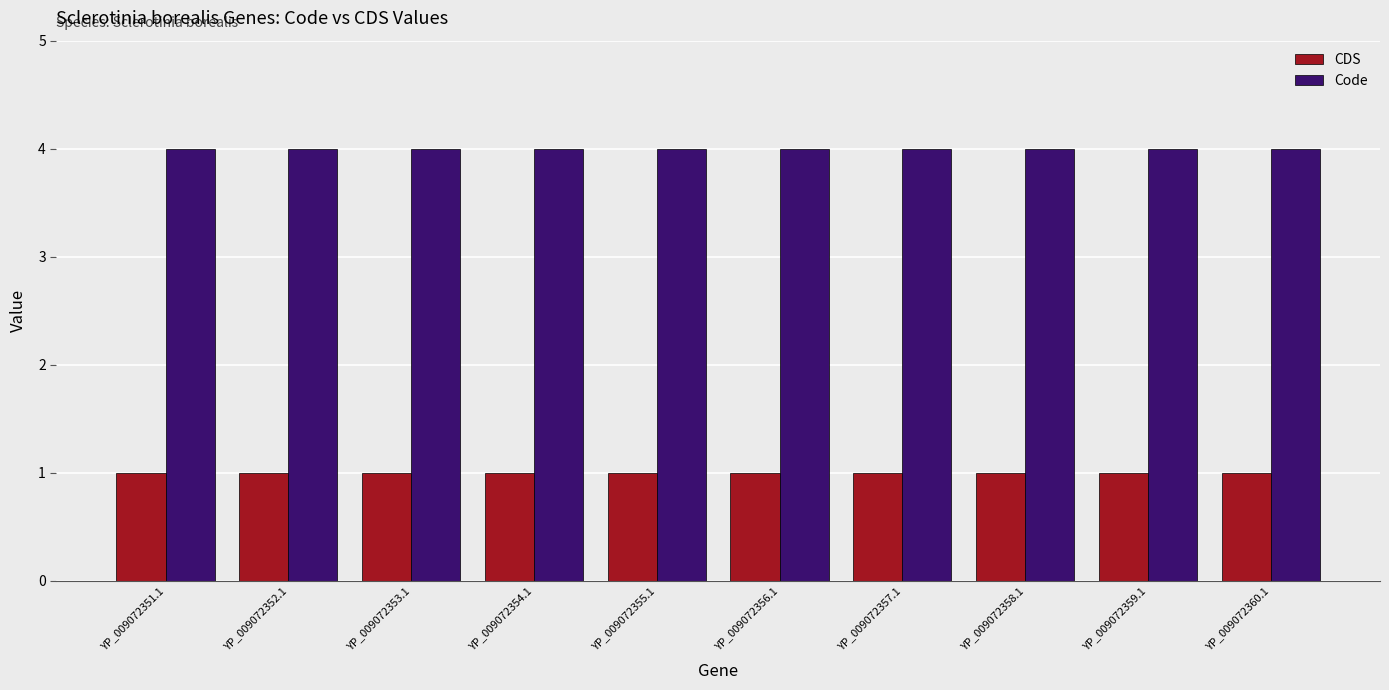

At how many categories does at least one series exceed 1?

10